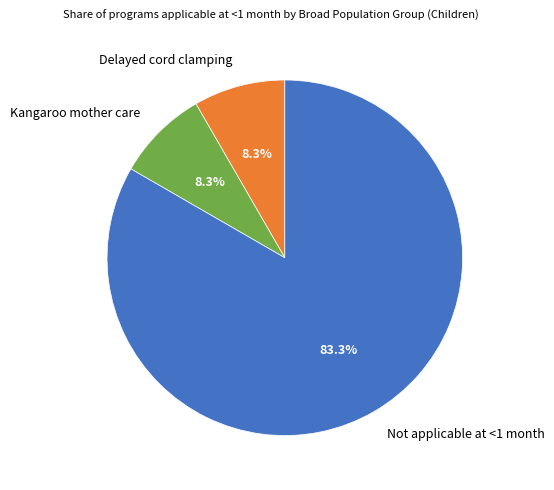

Does any single category account for the majority?

Yes